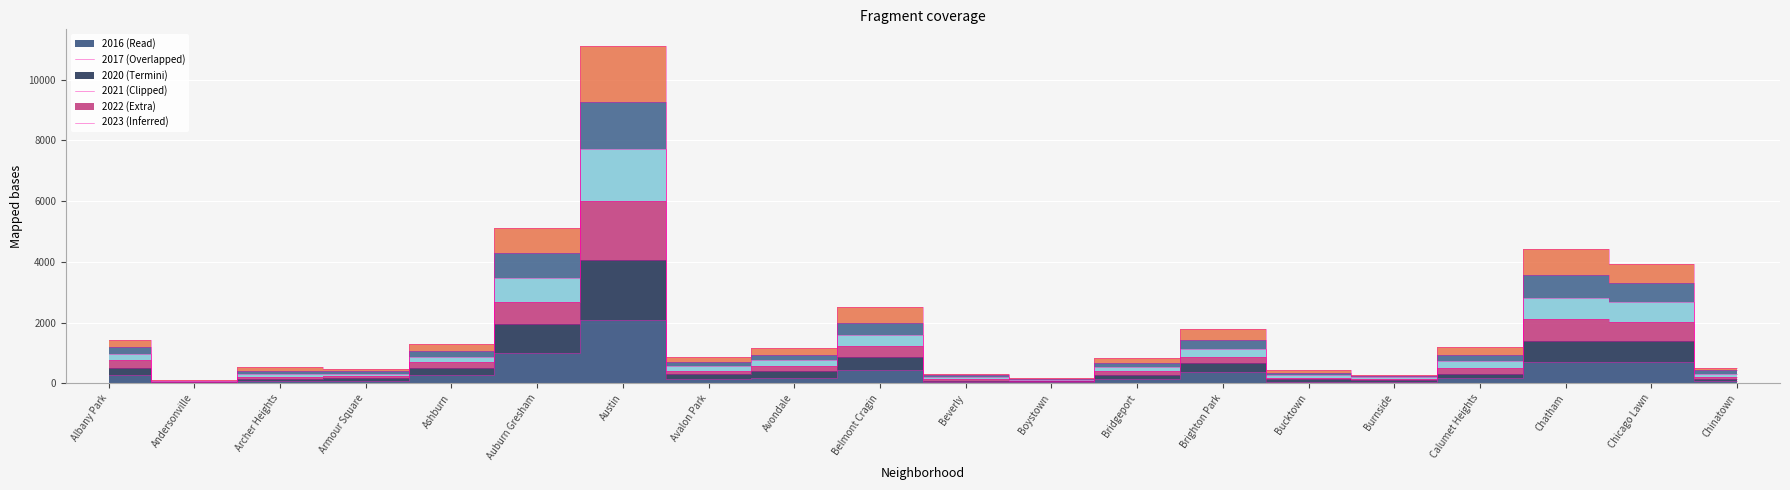

Is it true that 2023 equals 1177 at Calumet Heights?

True